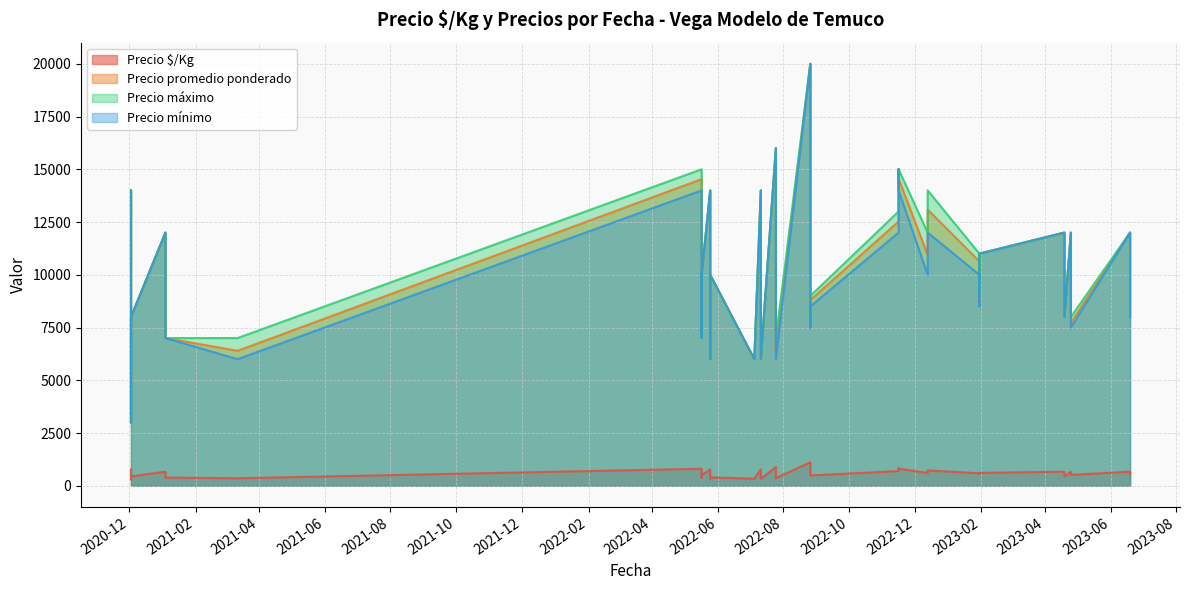

What is the value of the Precio mínimo point at the 23rd from the left?

12000